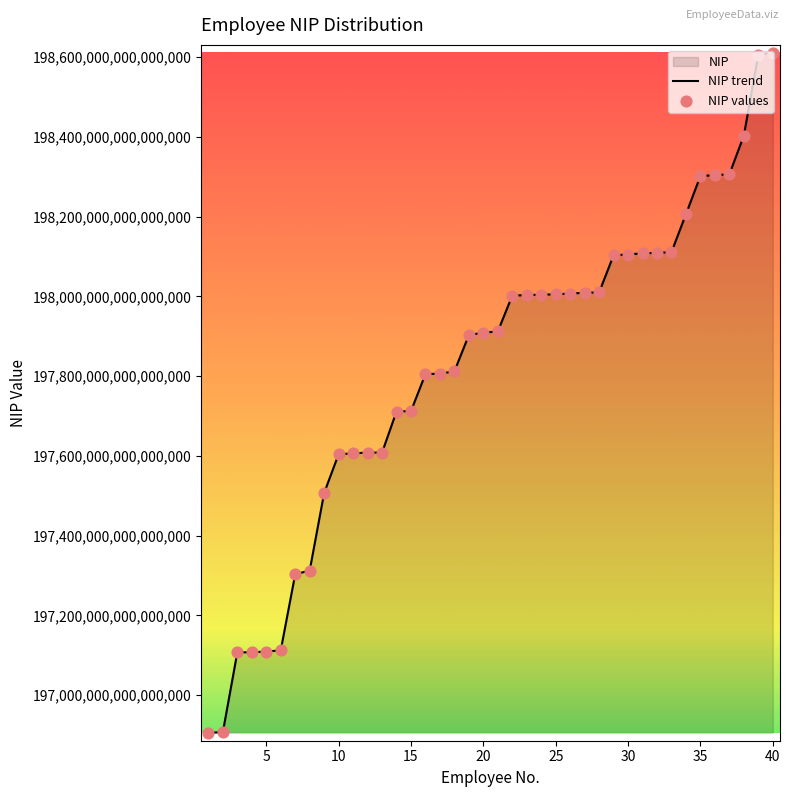

The value at 40 is 198611092014112000. True or false?

True